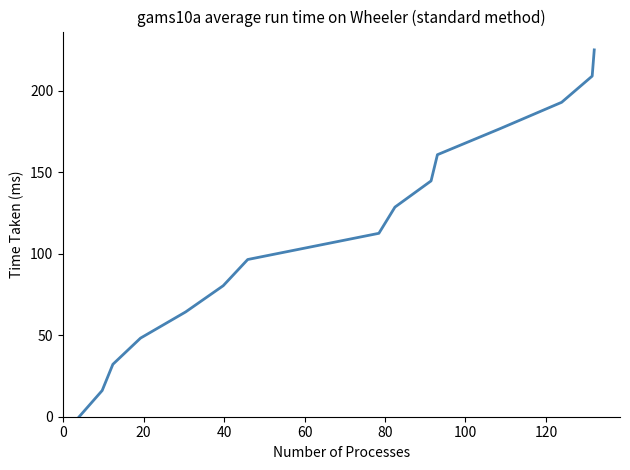

Does the chart display data point markers on the line(s)?

No